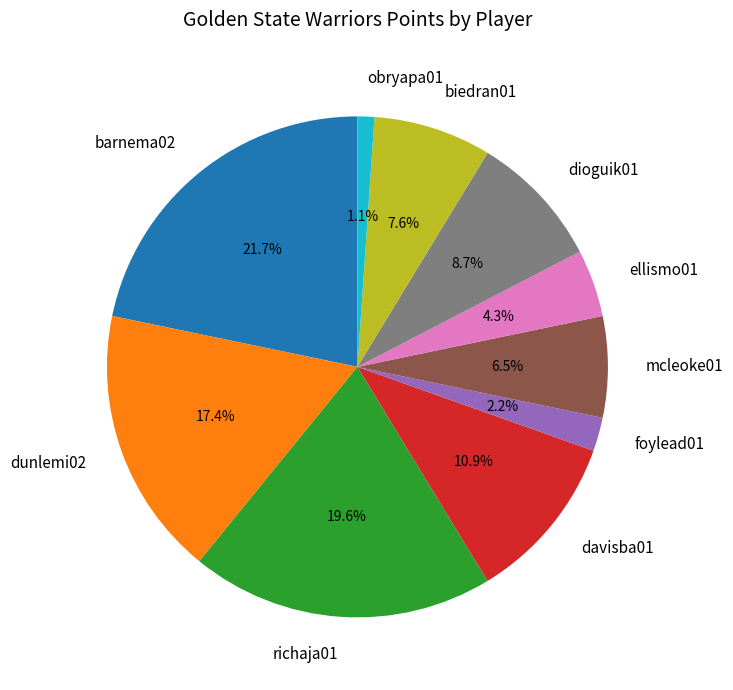

To the nearest percent, what is the combined percentage of foylead01 and richaja01?

22%